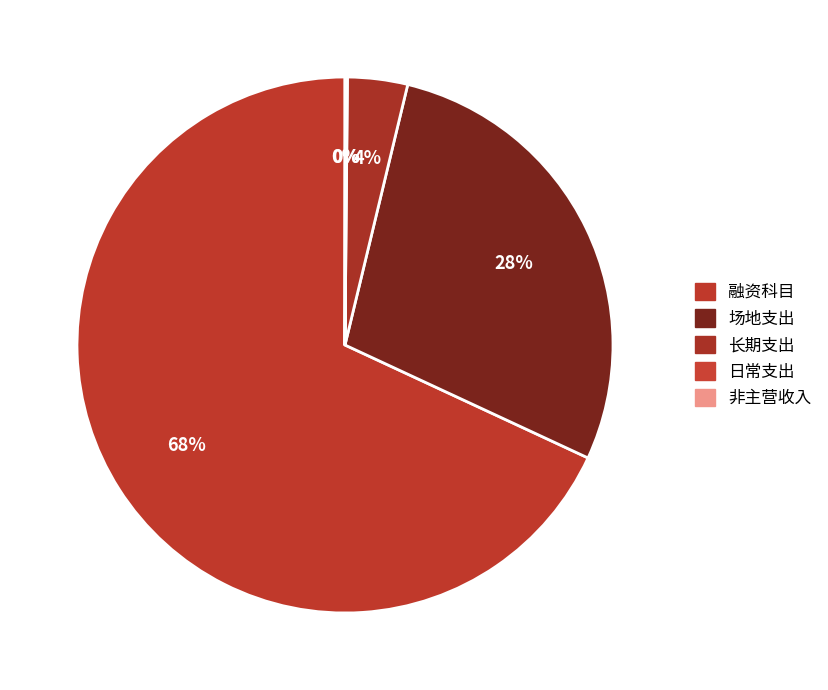

Count the number of slices in the pie.

5